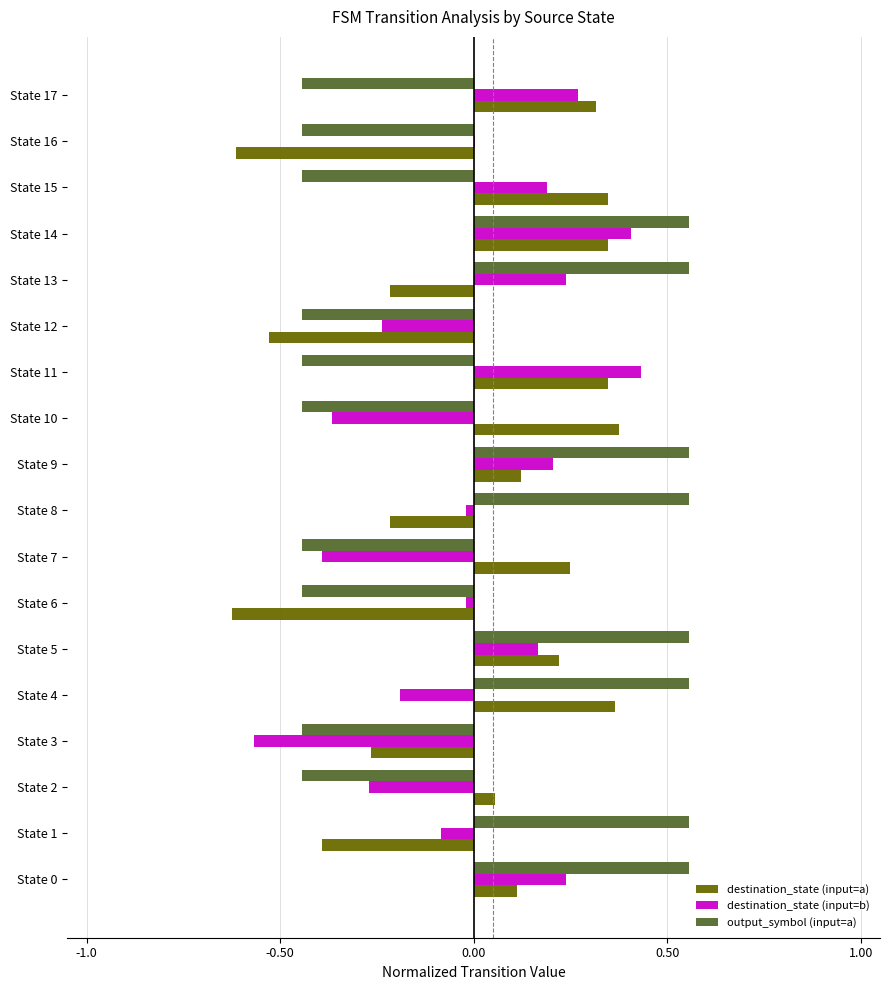

At which category is the sum across all series the highest?

State 14